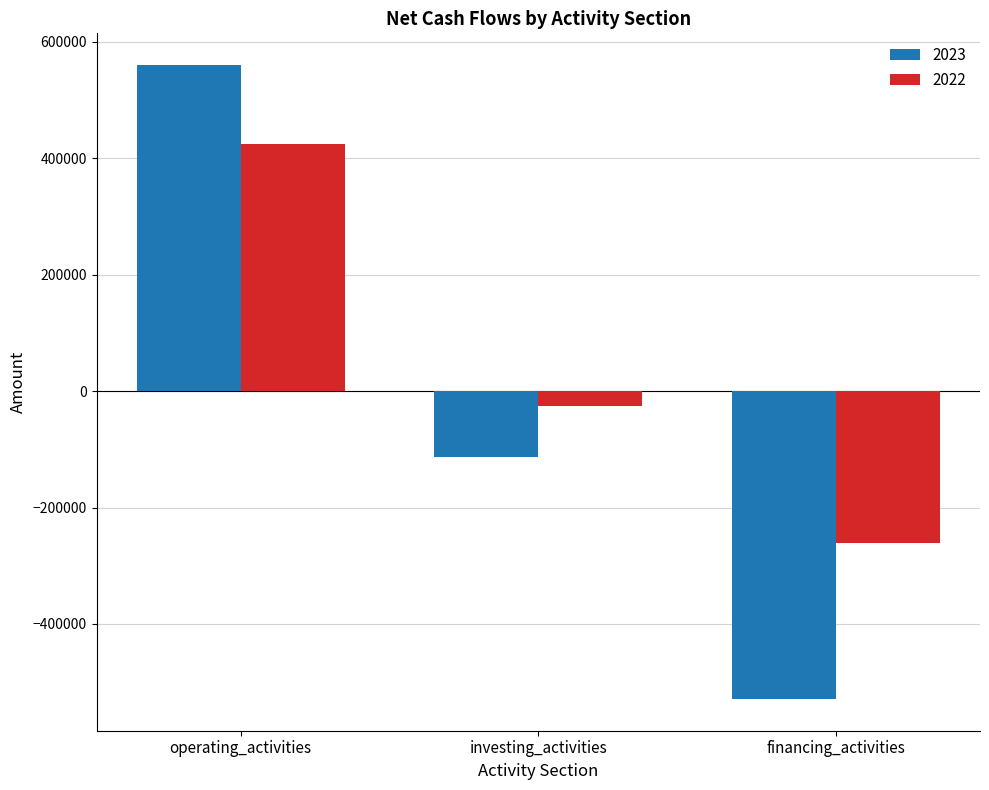

What is the maximum value for 2023?

559985